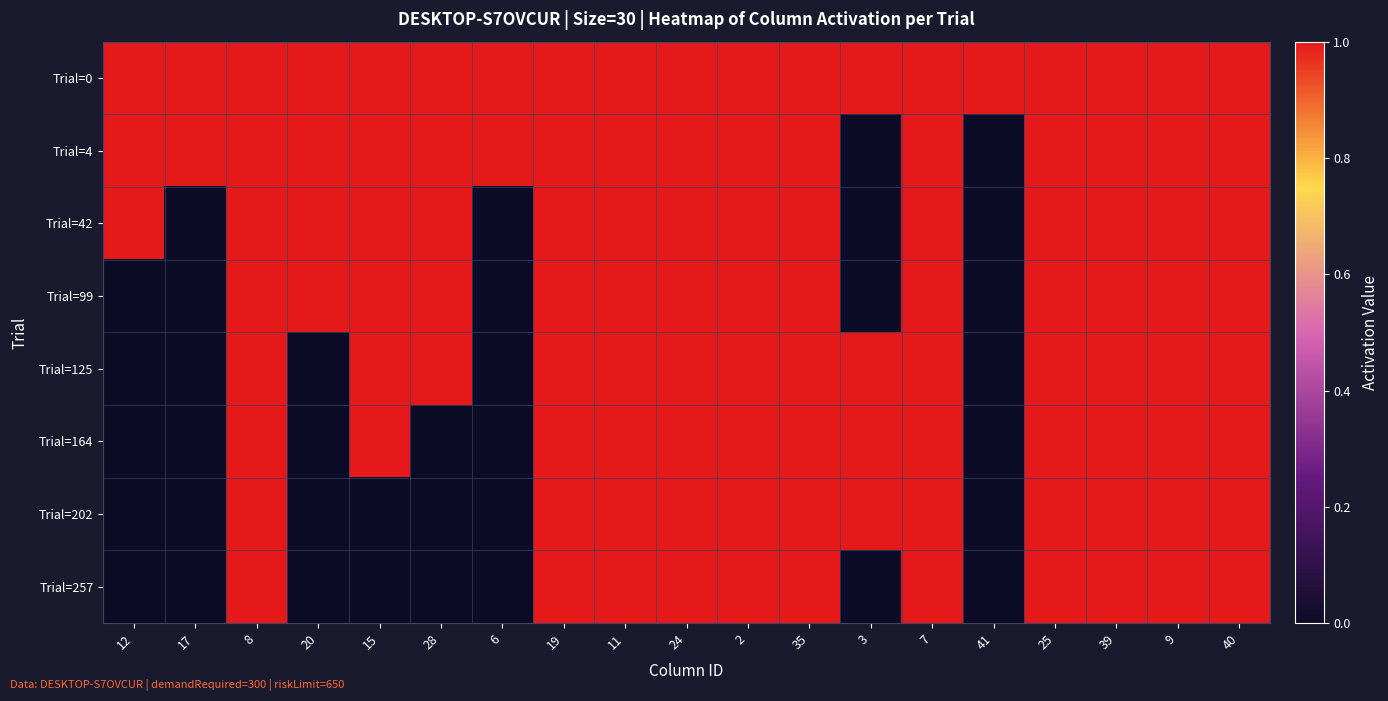

Which category has the lowest value across all series?

3